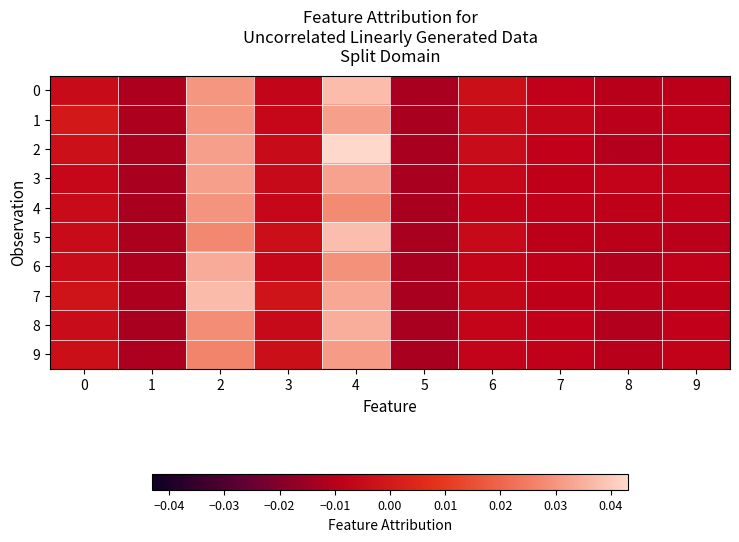

Rank the series at 8 from highest to lowest value.

3, 4, 5, 7, 1, 9, 0, 2, 8, 6